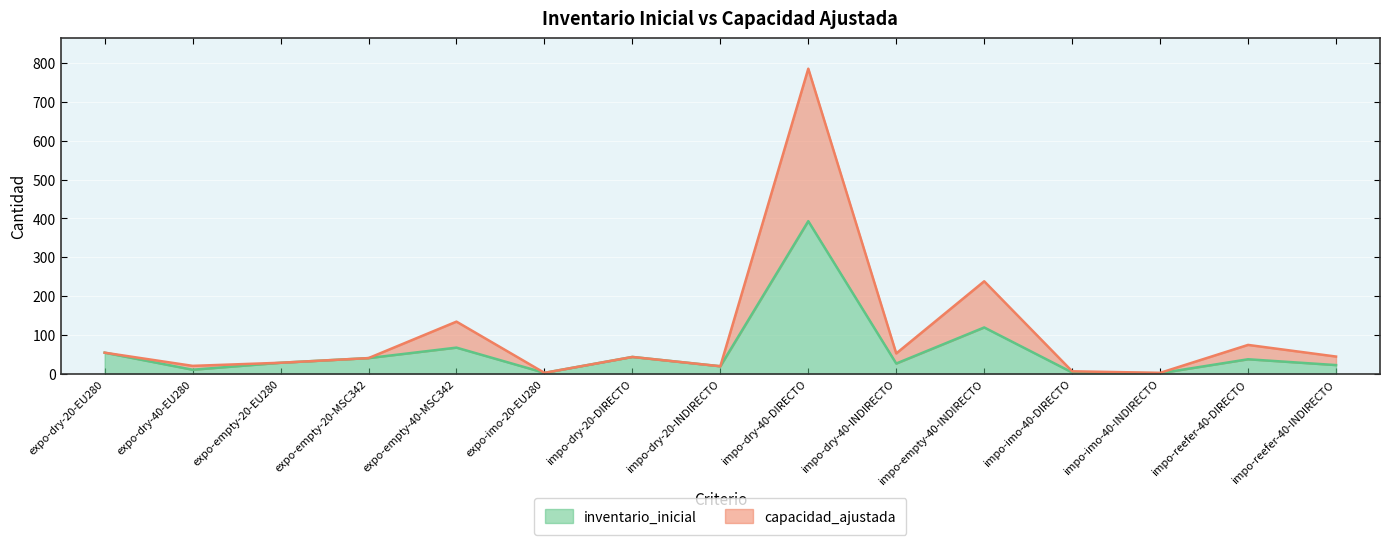

Which series has the largest total across all categories?

capacidad_ajustada